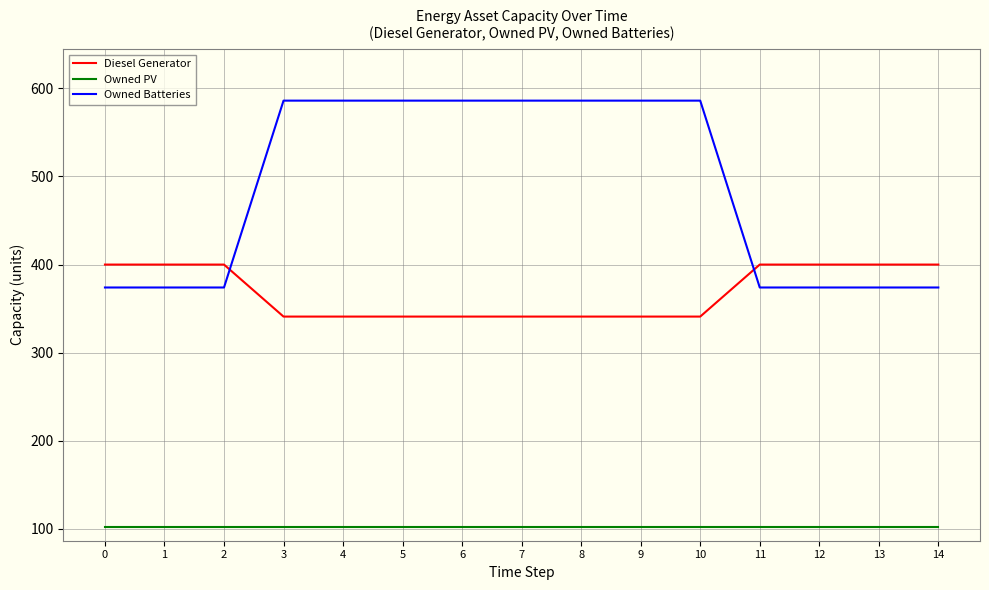

Which series has the largest range (max minus min)?

Owned Batteries